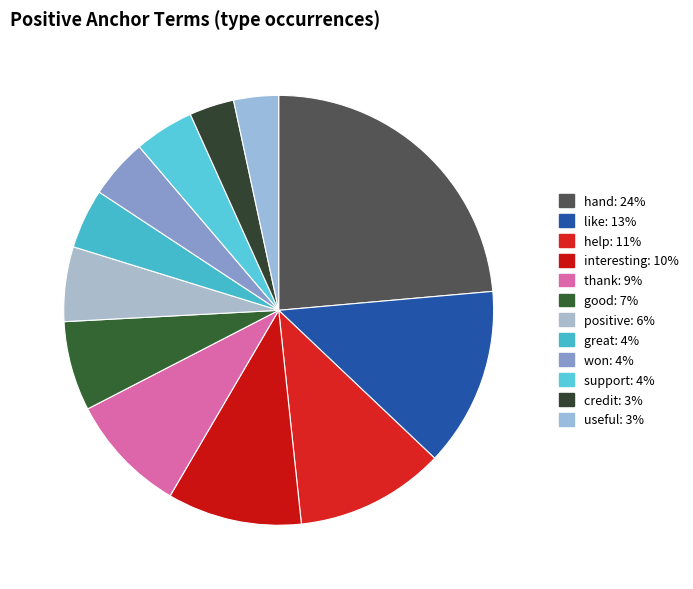

To the nearest percent, what is the difference between the positive and won slice percentages?

1%